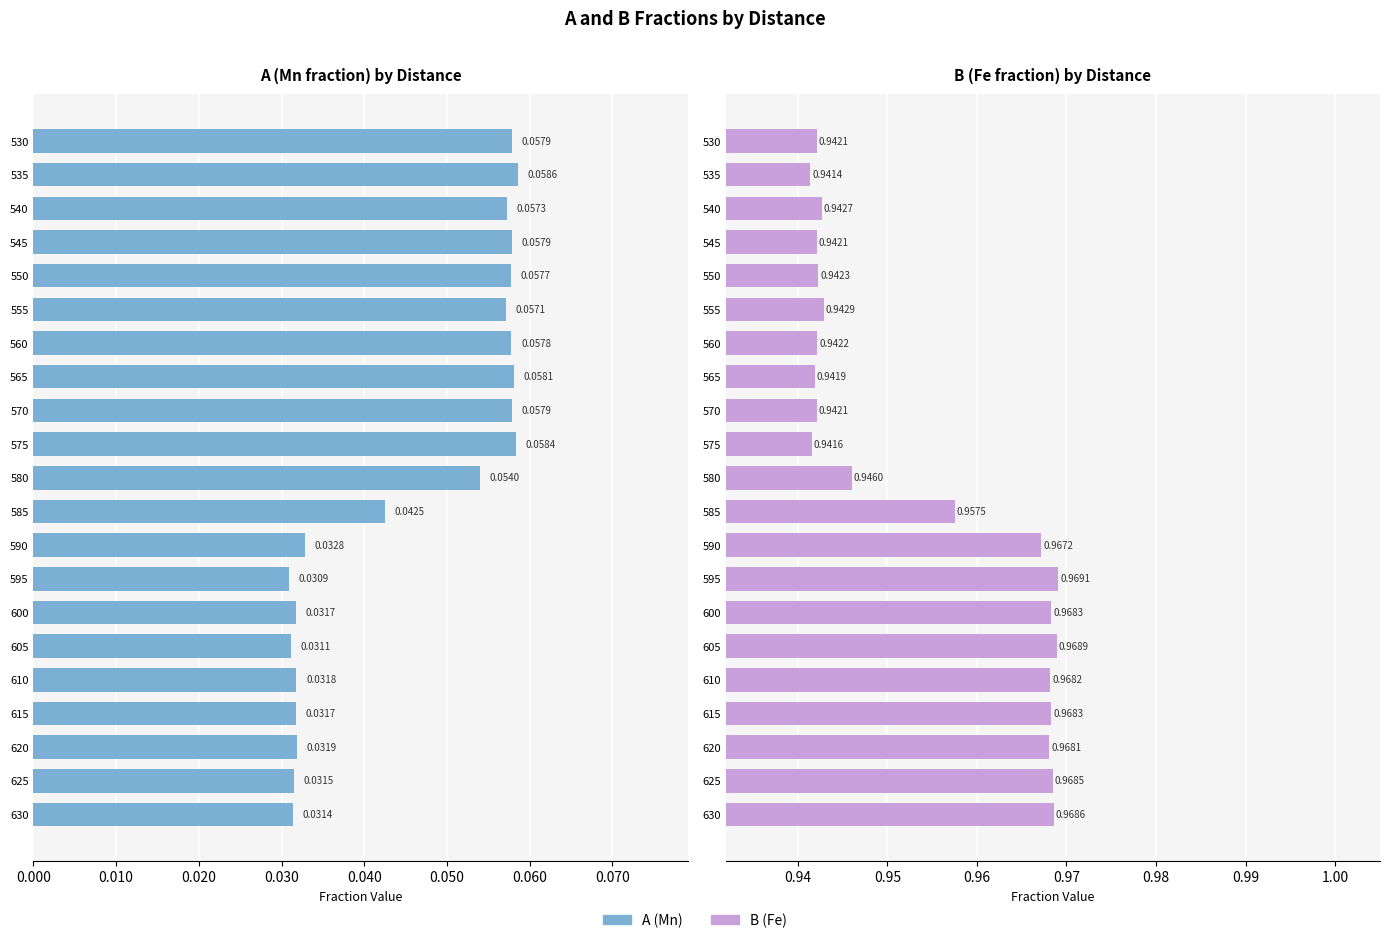

Are the bars horizontal?

Yes